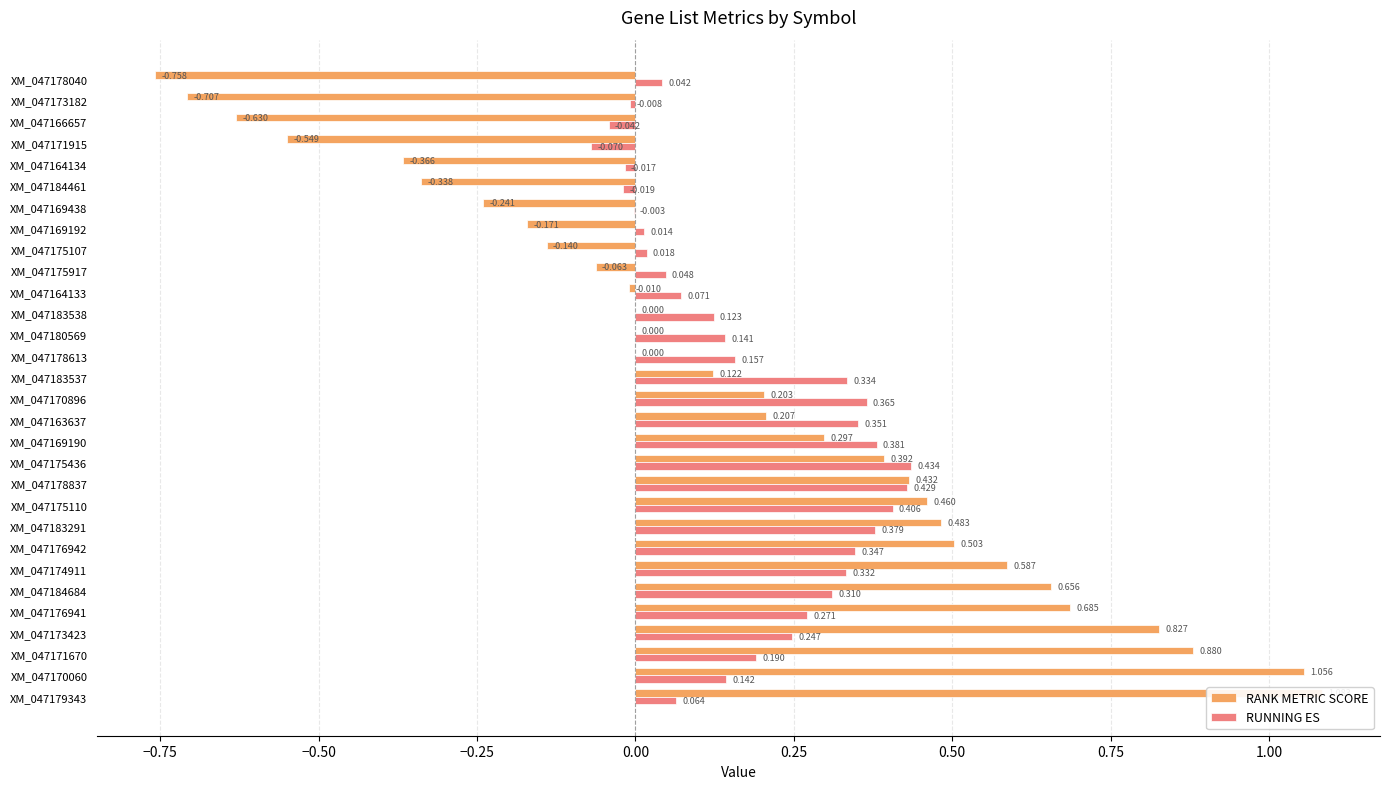

What is the value of the RUNNING ES bar at the 13th from the left?

0.4